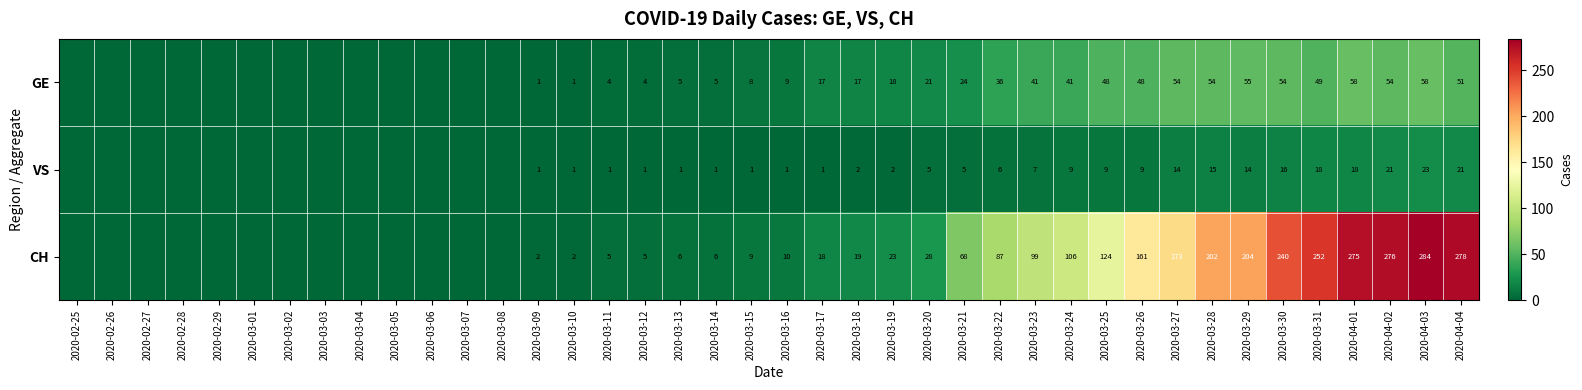

Is the value of VS at 2020-03-28 greater than the value of CH at 2020-03-15?

Yes